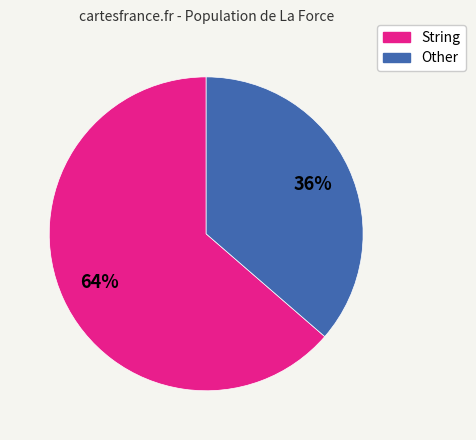

Do Other and String together represent more than half of the pie?

Yes